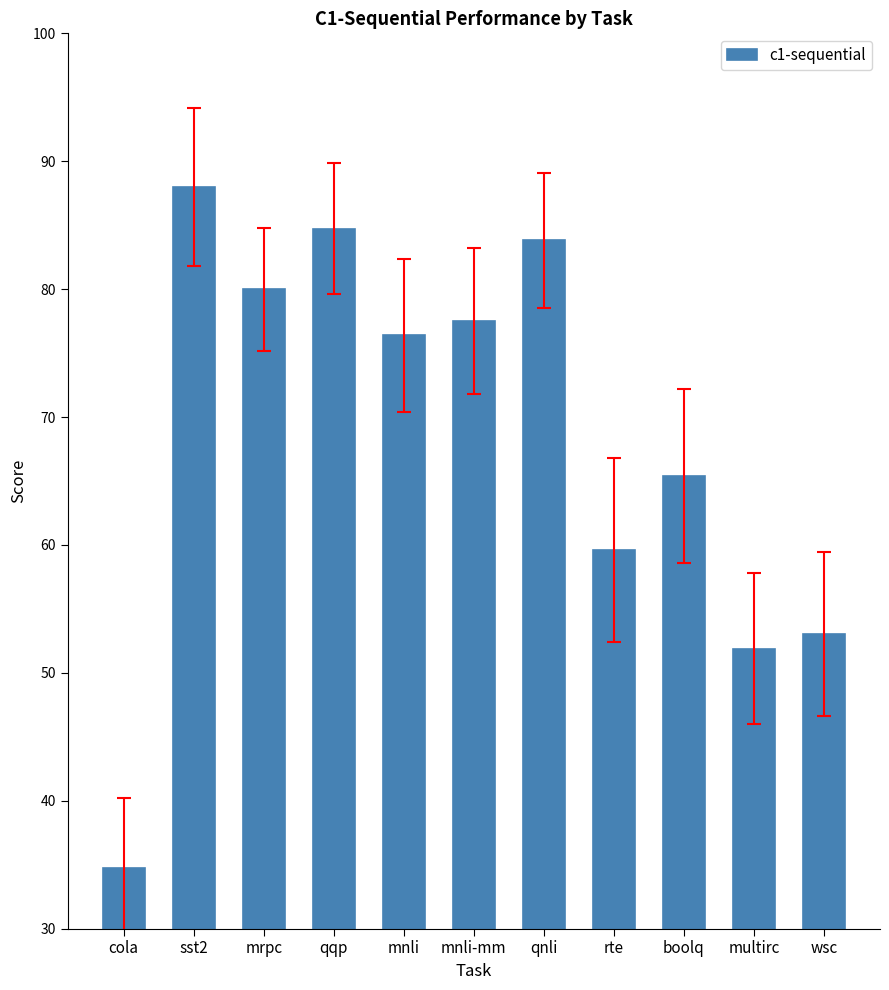

Are the bars horizontal?

No